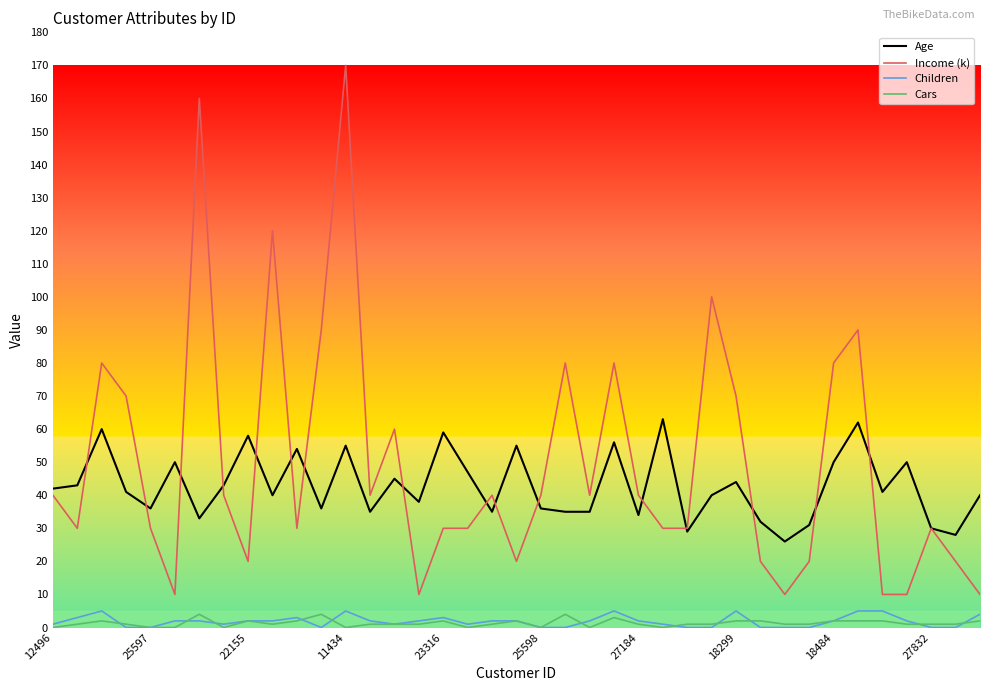

What is the average value of the Cars series?

1